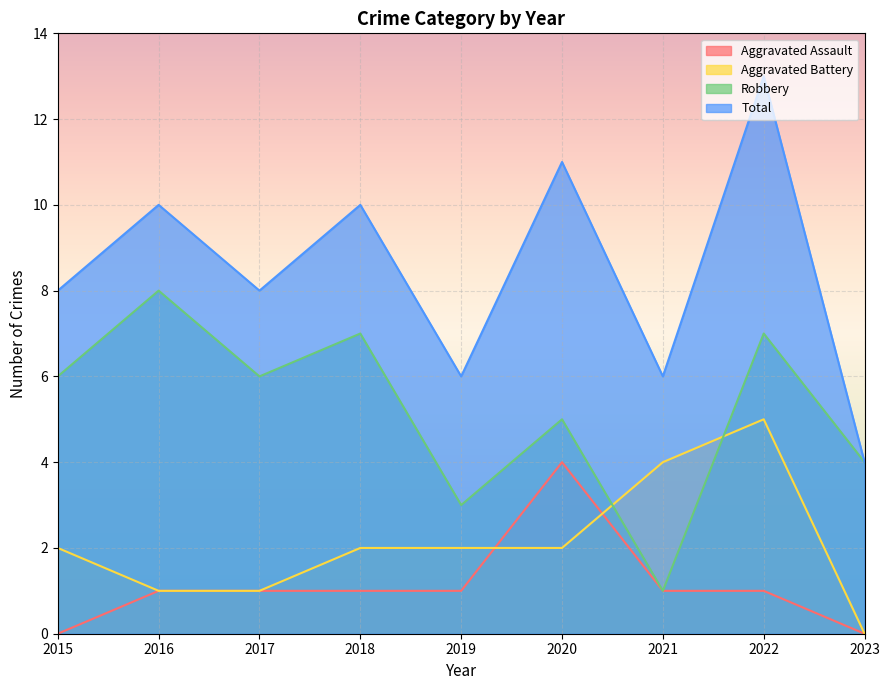

True or false: Robbery and Aggravated Assault cross at least once.

False